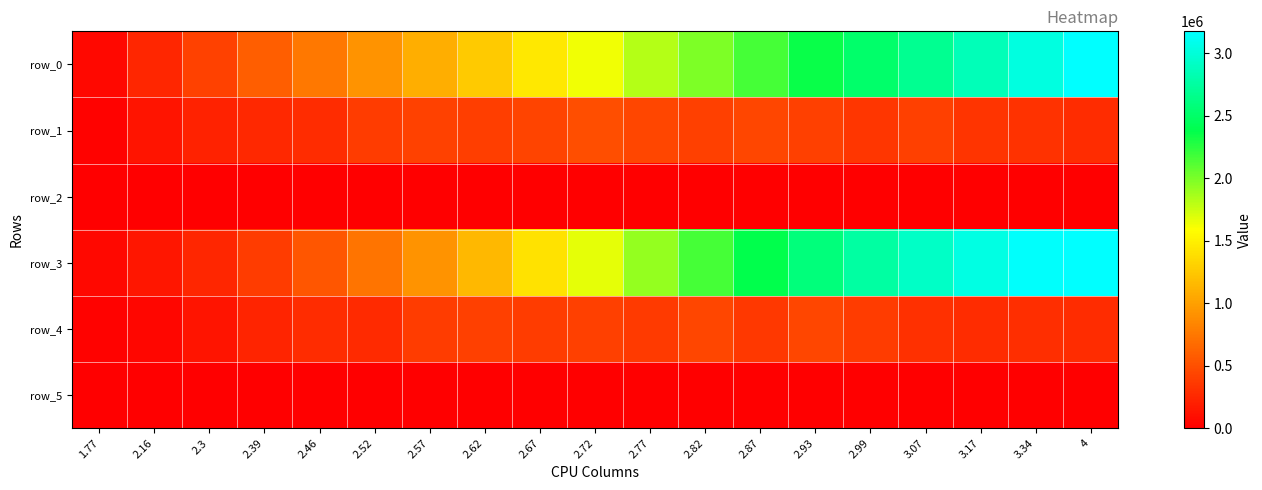

At which category is the sum across all series the highest?

4